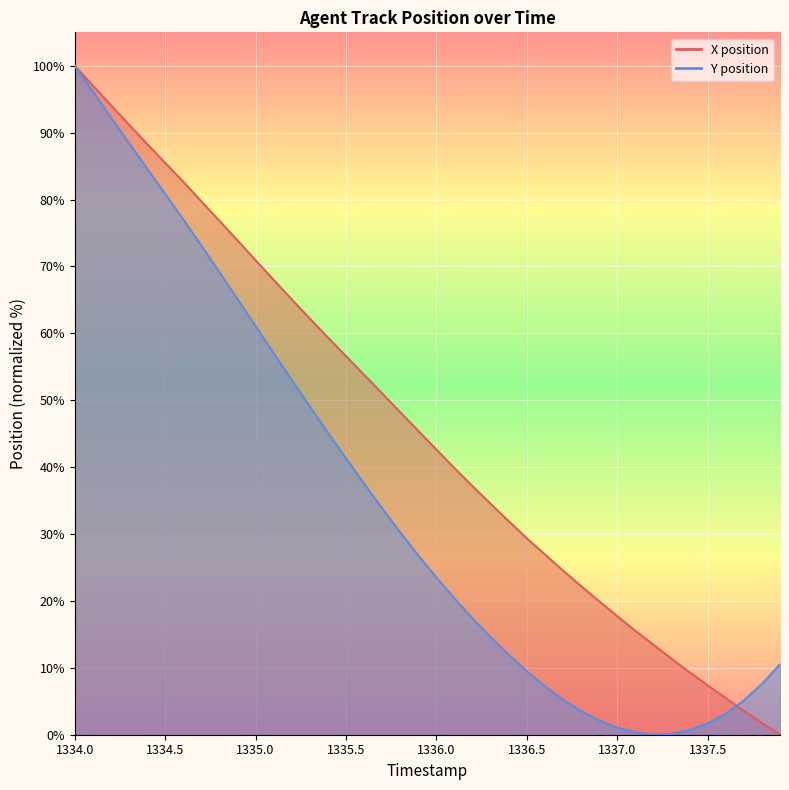

What are all the series names shown in the legend?

X, Y